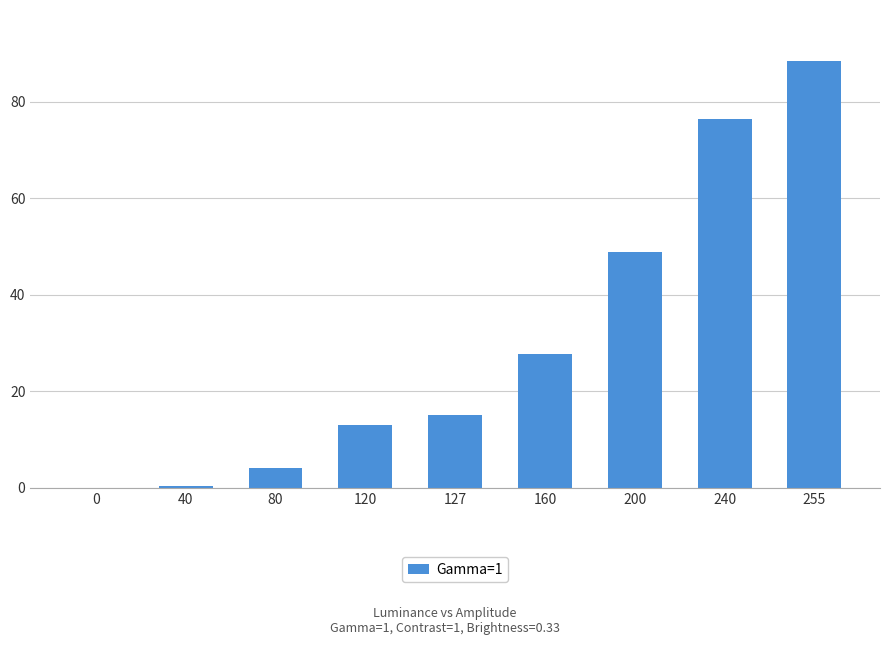

What is the greatest value displayed?

88.4